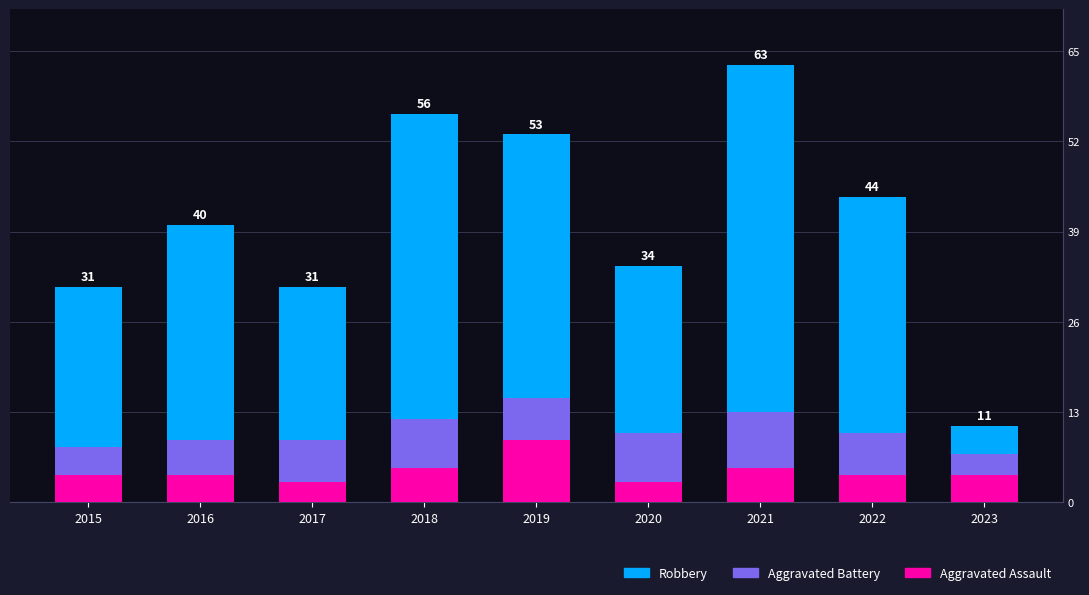

Does the chart contain stacked bars?

Yes